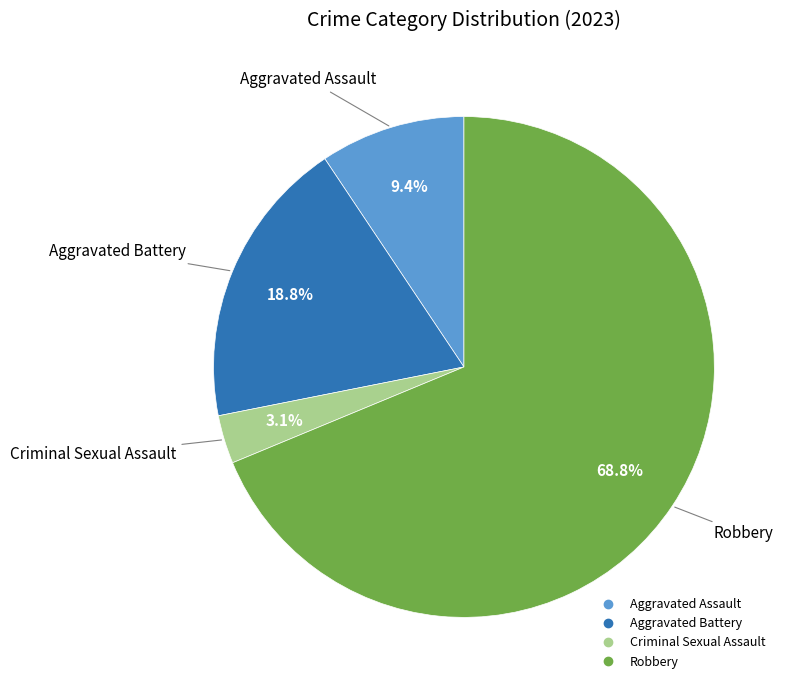

The Robbery slice represents 83% of the pie. True or false?

False